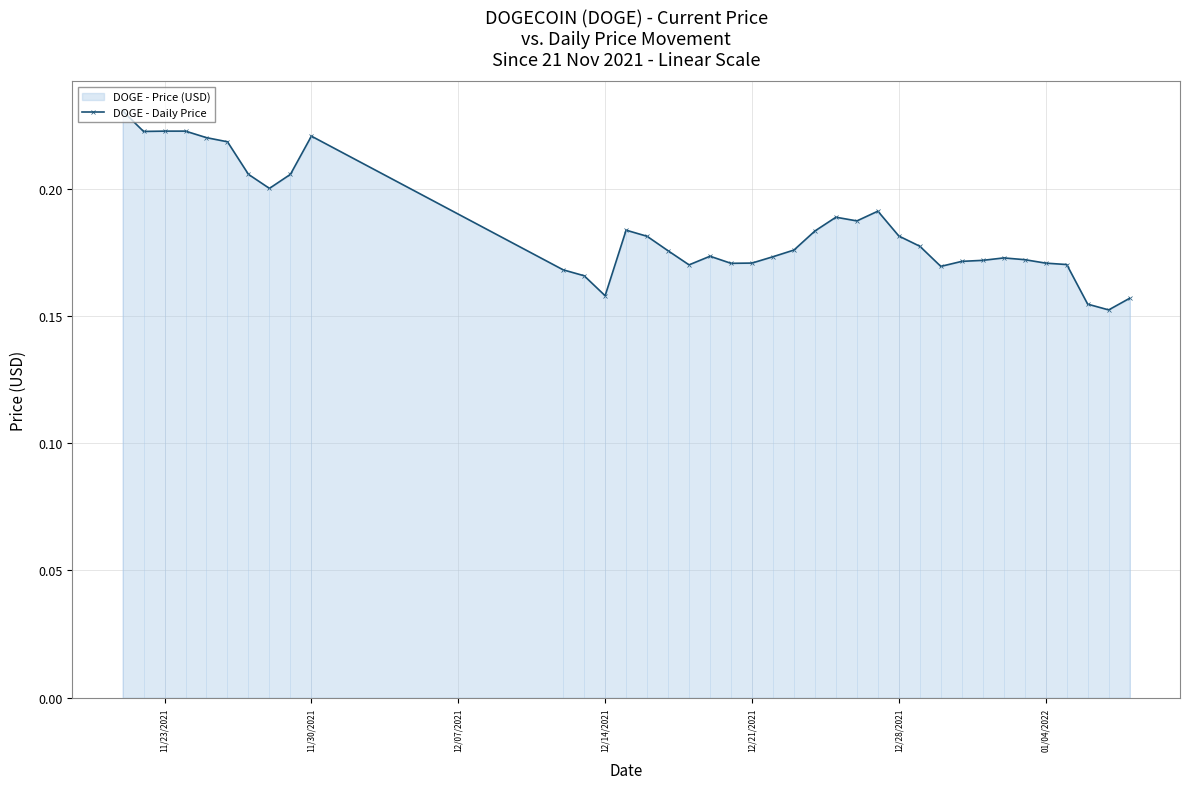

Count the values in the range 0 to 1.

38